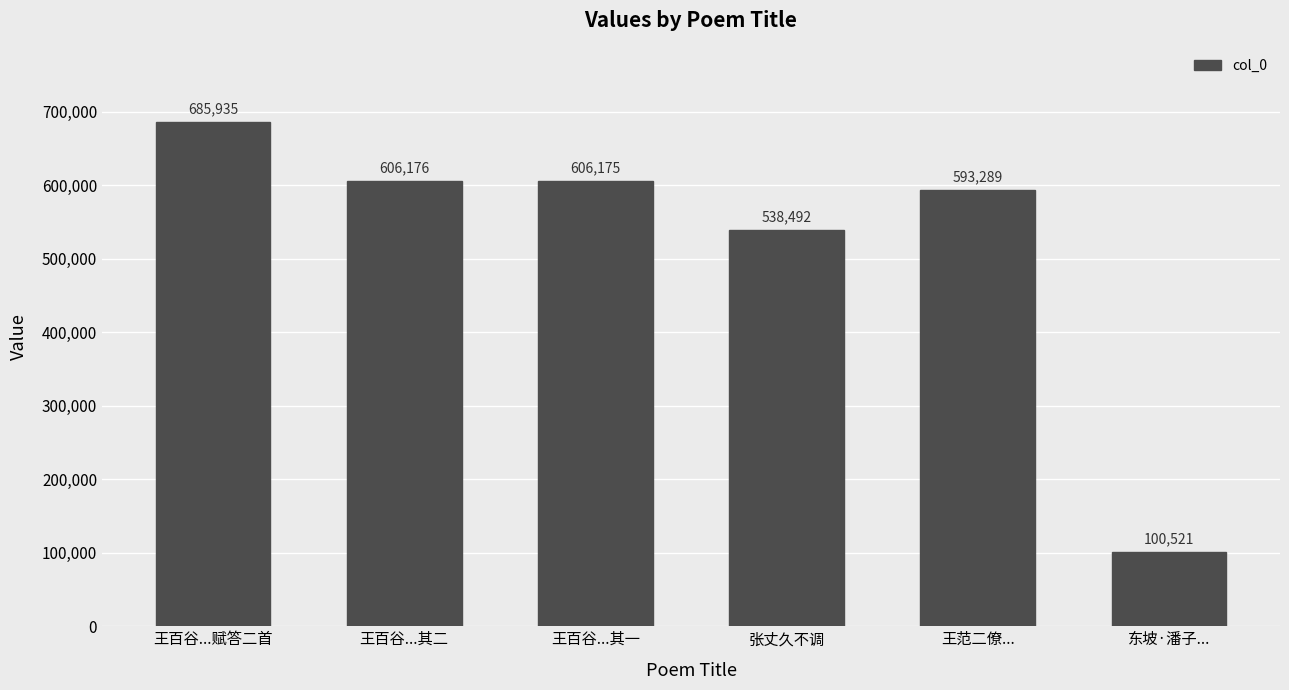

Reading left to right, transcribe all the data shown in this chart.

王百谷...赋答二首=685935	王百谷...其二=606176	王百谷...其一=606175	张丈久不调=538492	王范二僚...=593289	东坡·潘子...=100521